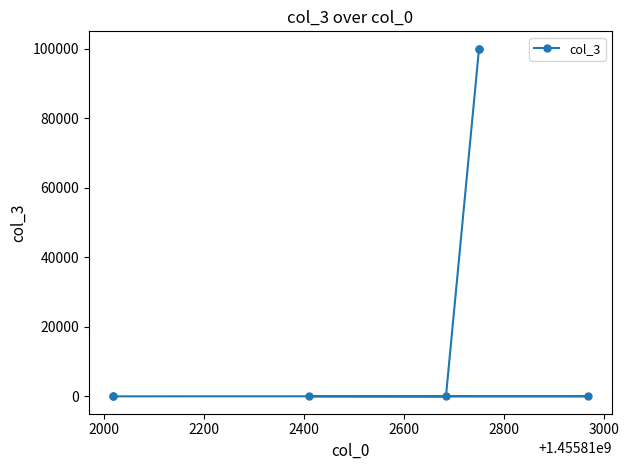

How many lines are shown in the chart?

1